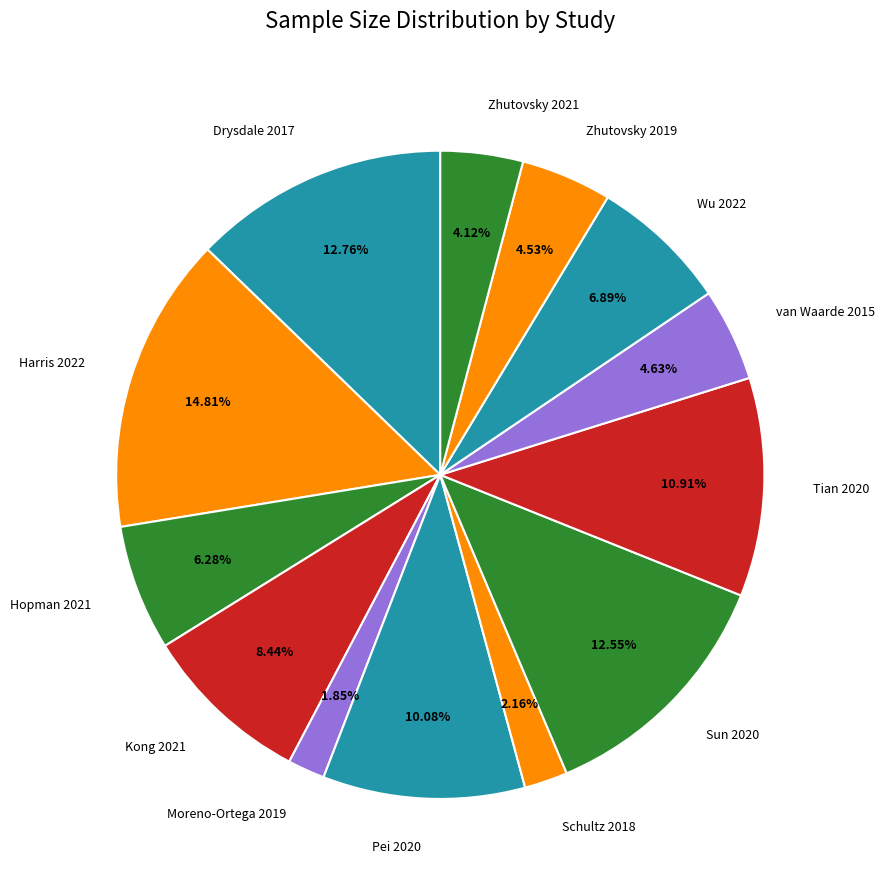

How many slices are in this pie chart?

13